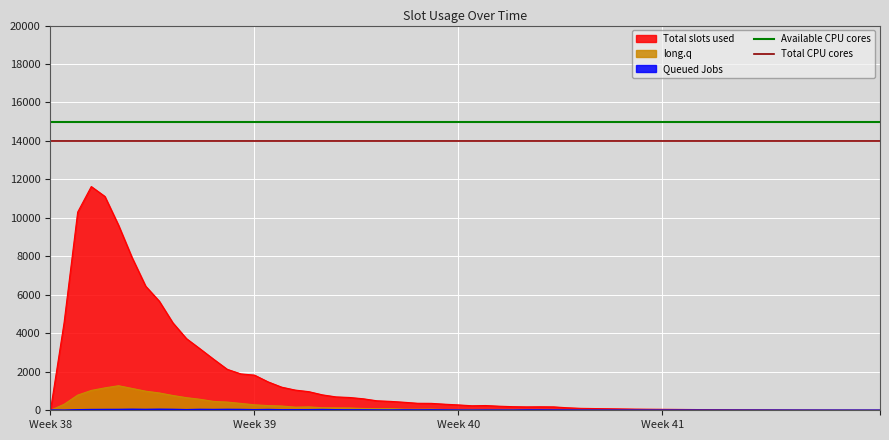

What is the value of the Available CPU cores point at the 2nd from the left?

15000